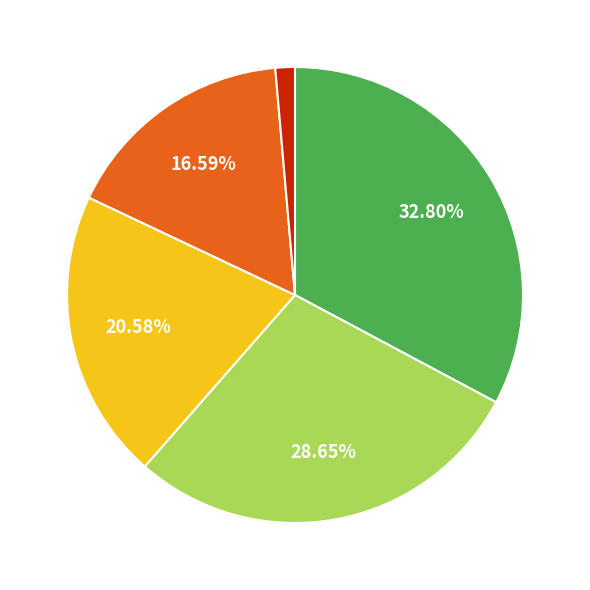

Is there a majority slice in this chart?

No